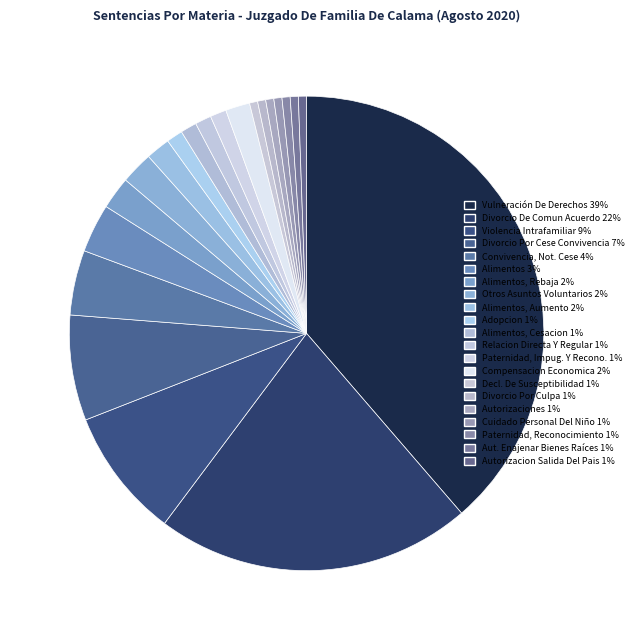

To the nearest percent, what is the difference between the largest and smallest slice percentages?

38%